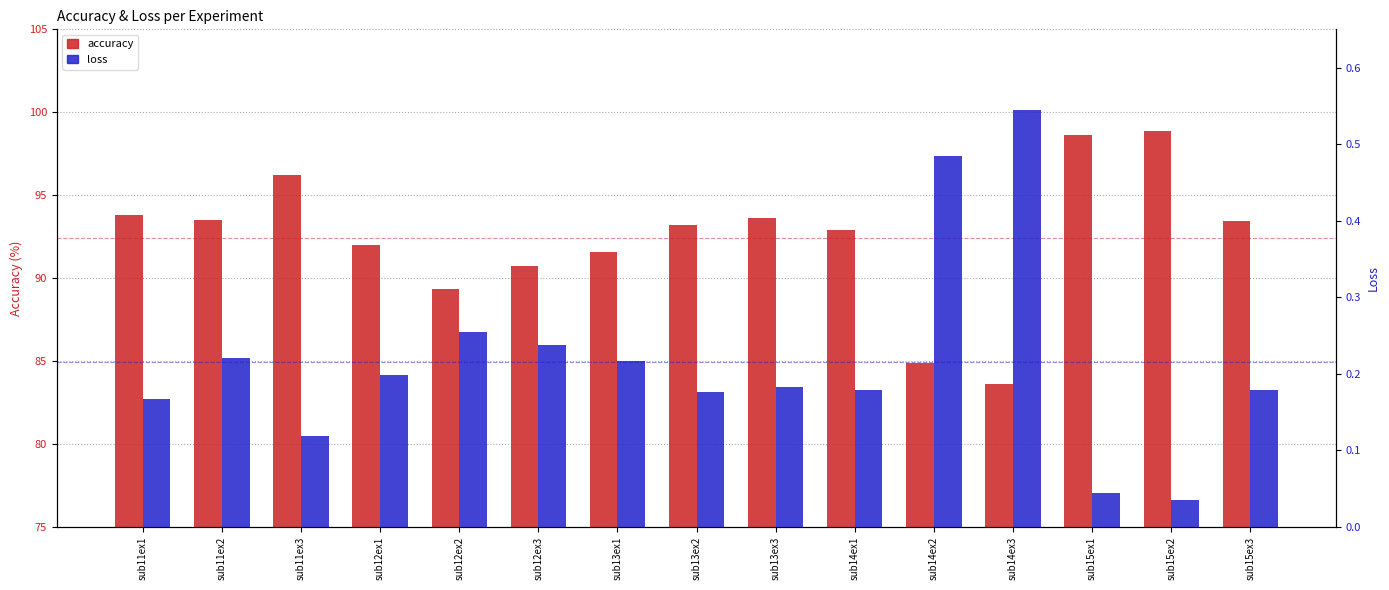

What is the sum of all accuracy values?

1386.3